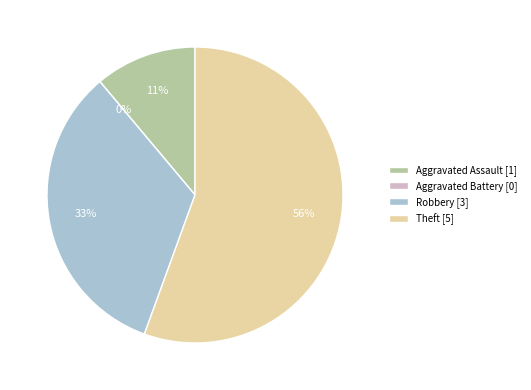

To the nearest percent, what is the difference between the largest and smallest slice percentages?

56%